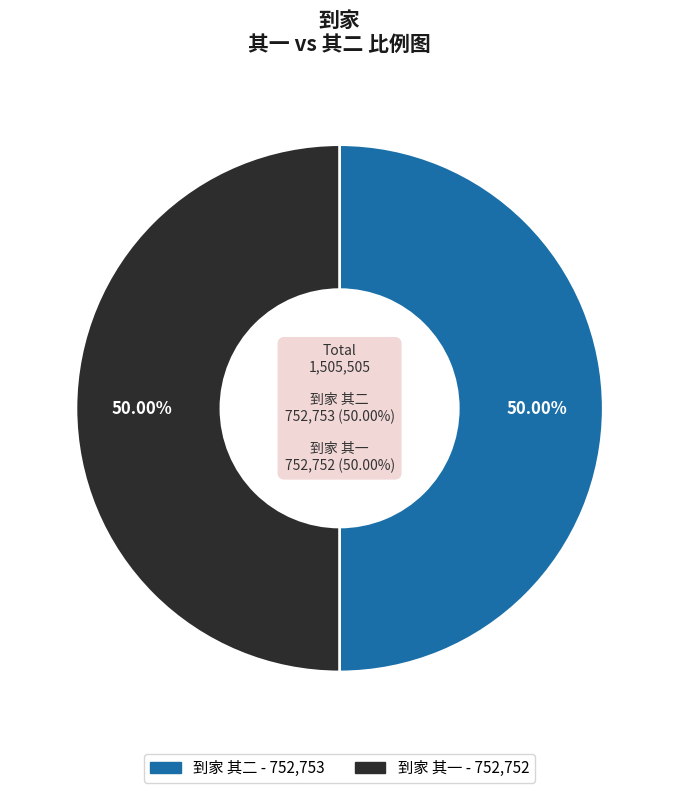

How much of the chart is everything except 到家 其二?

50.0%